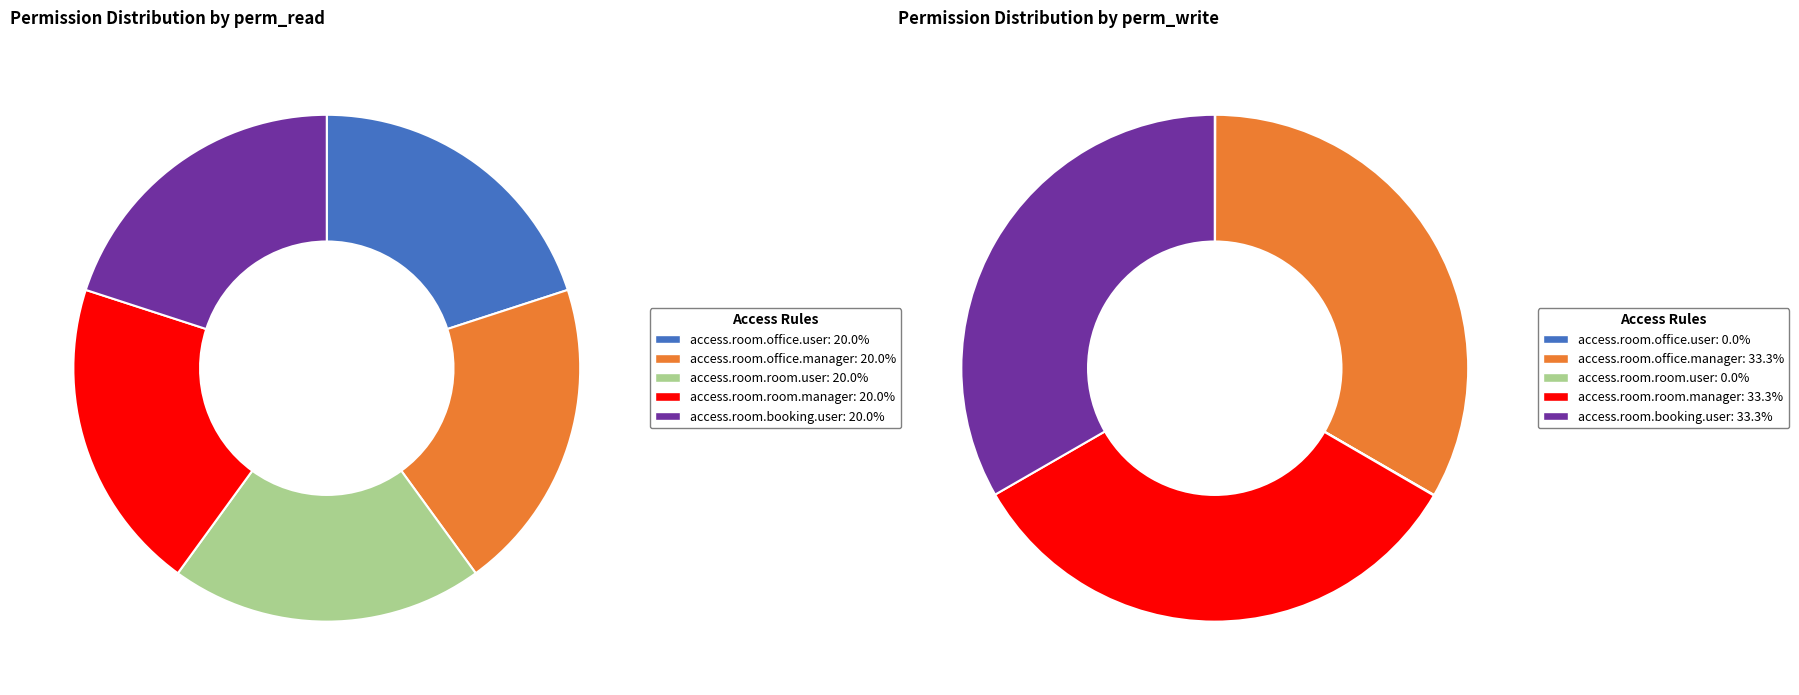

How many segments does this pie chart have?

5